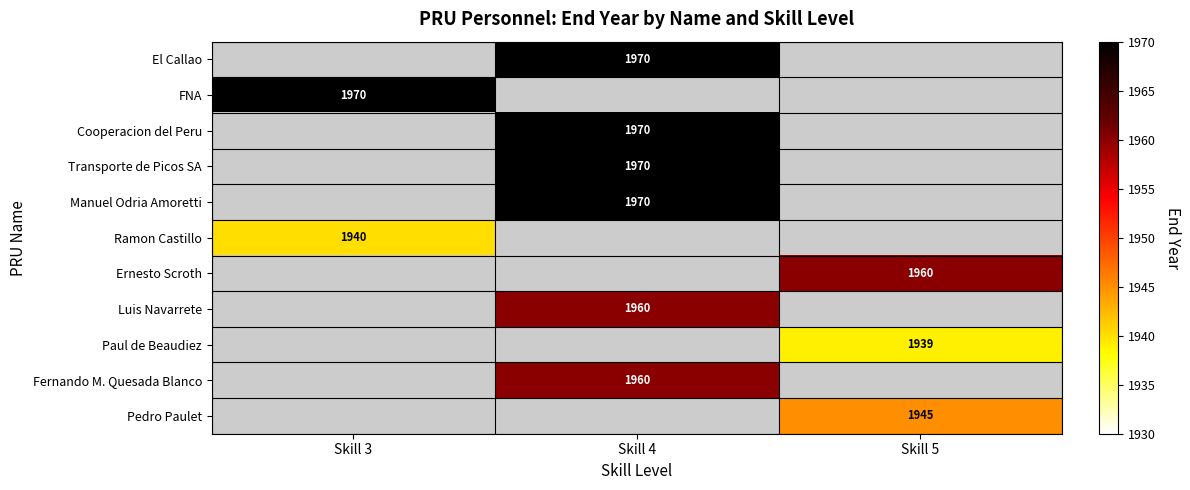

The value of Ramon Castillo at Skill 3 is 1940. True or false?

True